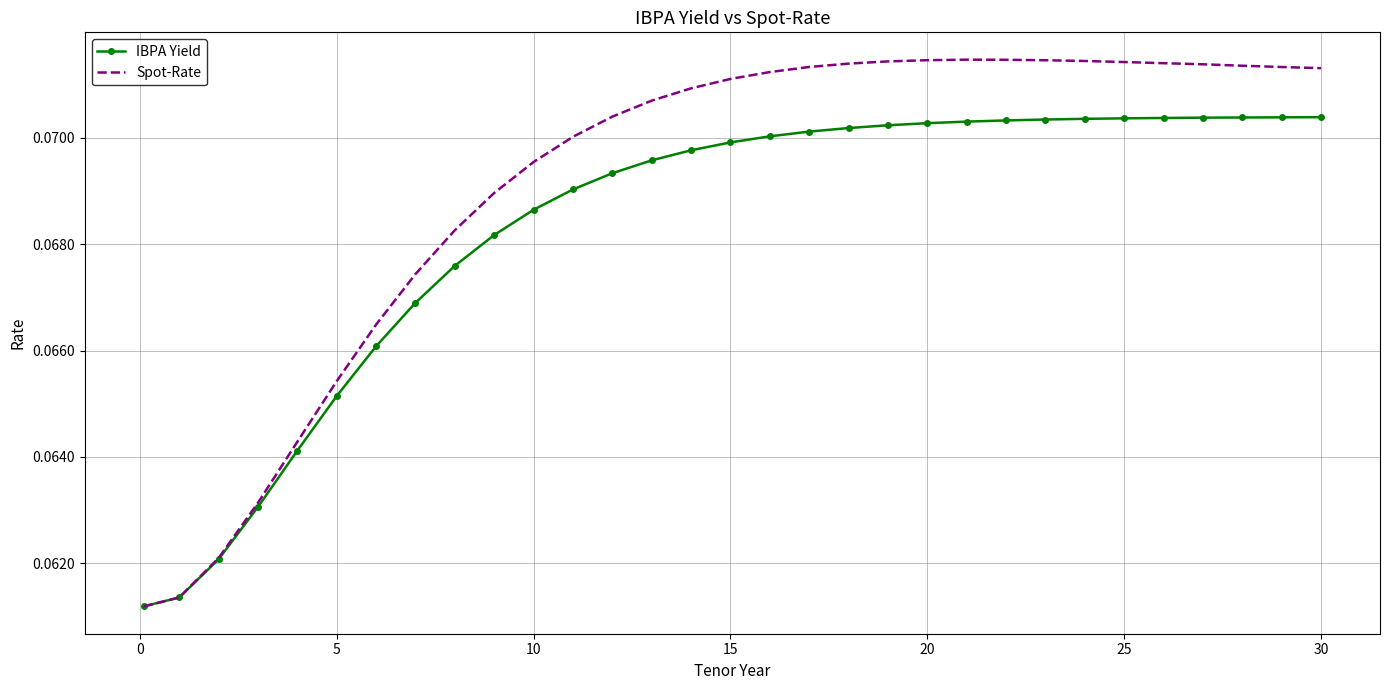

Which series has the widest spread of values?

Spot-Rate